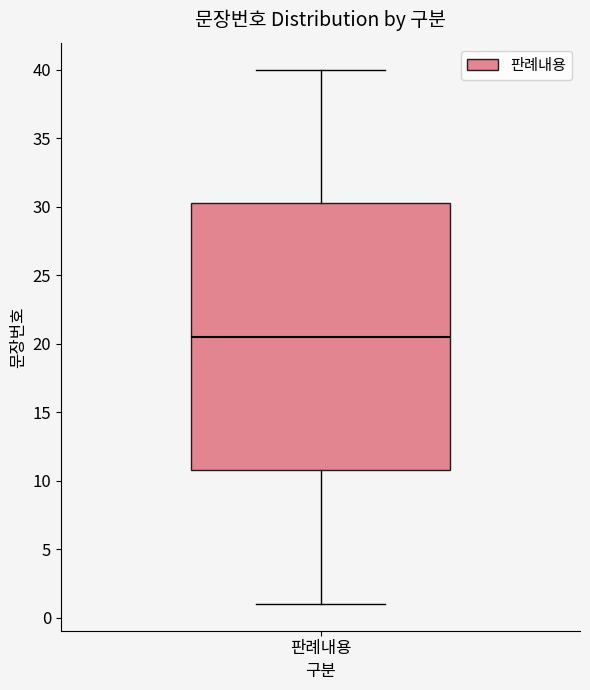

Read this box plot against the y-axis: the position of the median line, the range covered by the box, and the ends of both whiskers. The values are not printed on the chart, so give them approximately, as read against the axis.

median 20.5, box 11.0 to 30.5, whiskers 1.0 to 40.0